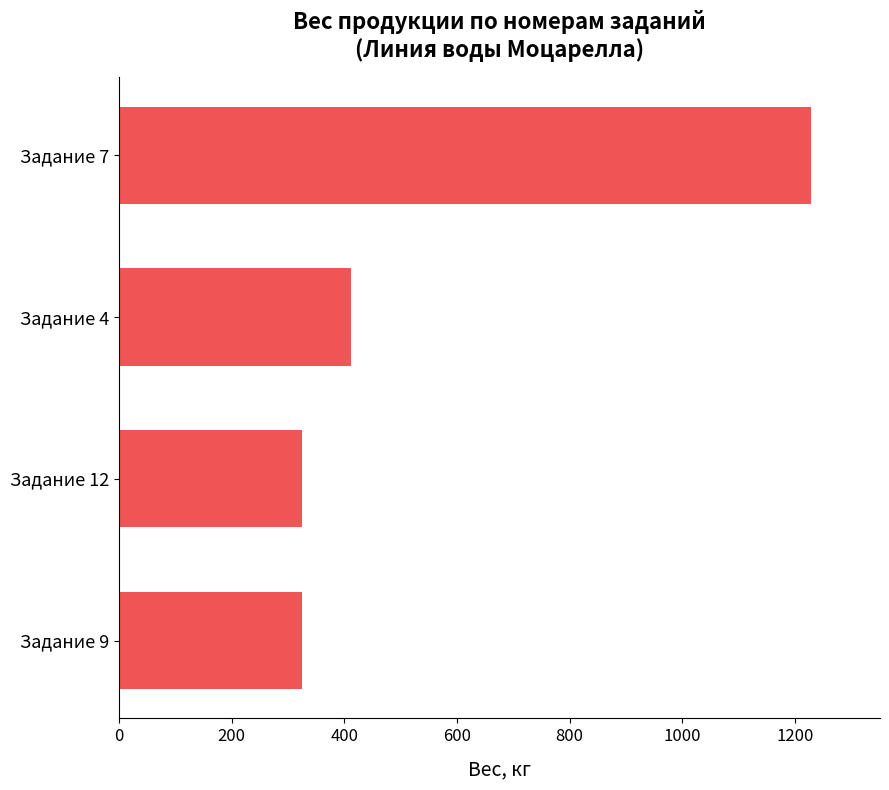

Reading top to bottom, list all the values displayed in this chart.

Задание 7=1228	Задание 4=412	Задание 12=325	Задание 9=325